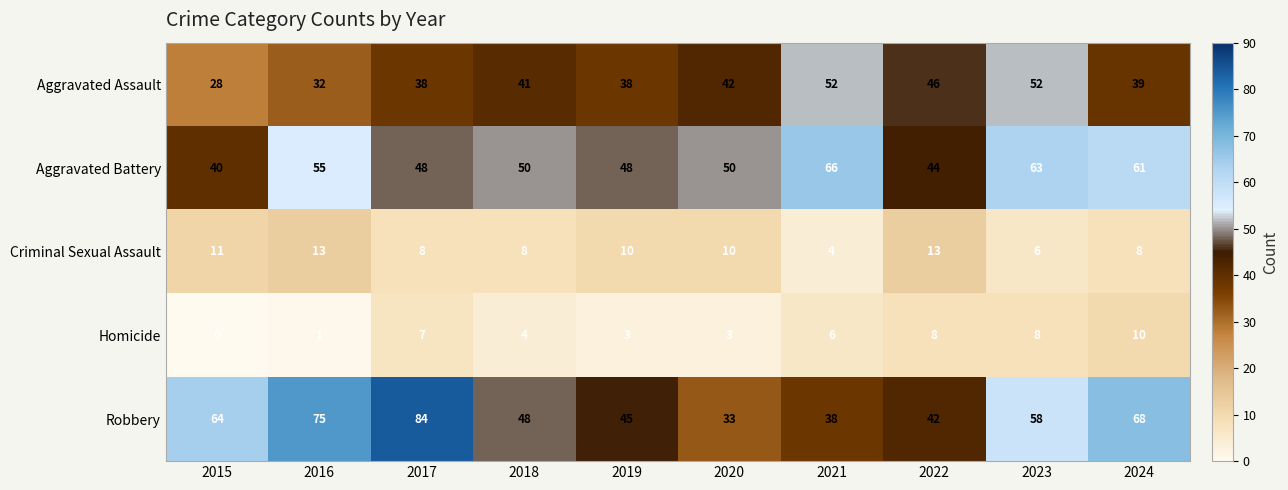

At which label does Homicide reach its minimum?

2015